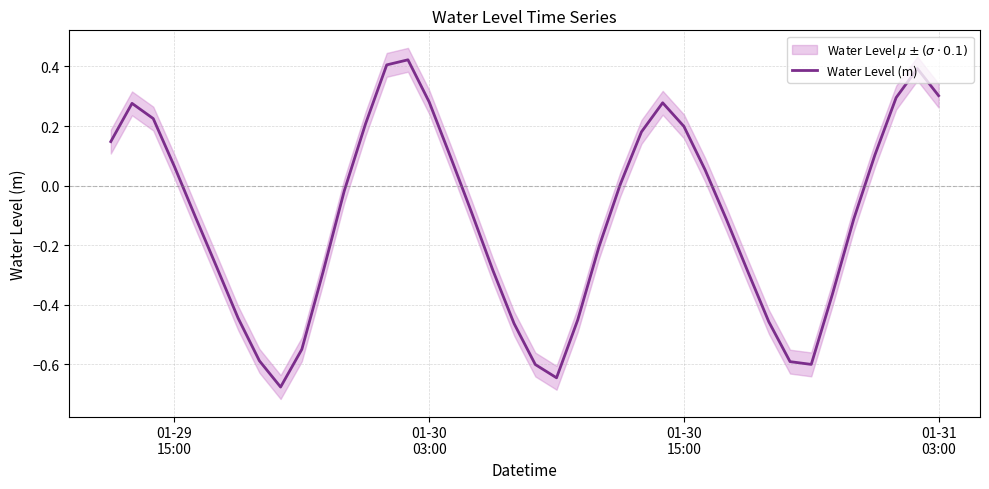

What is the difference between the maximum and minimum values?

1.1